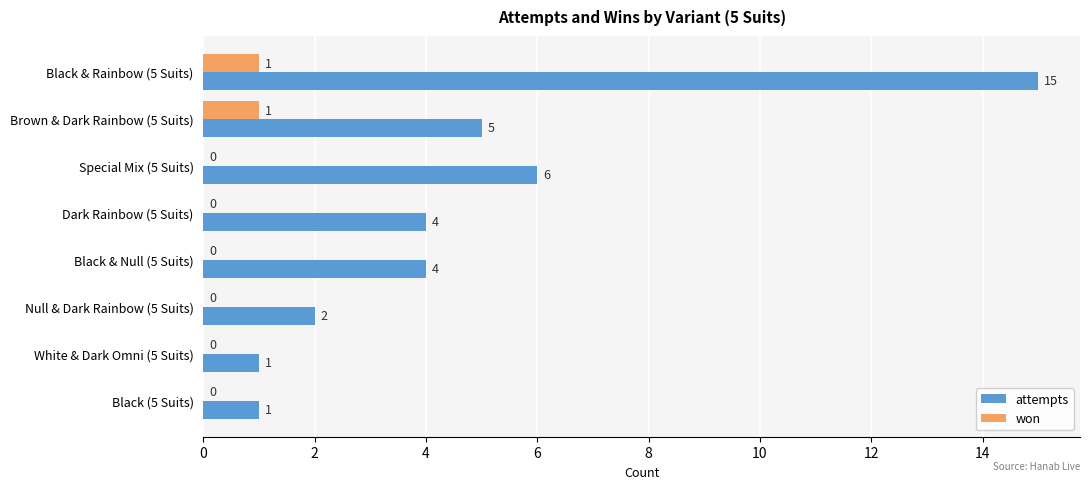

What are all the series names shown in the legend?

attempts, won